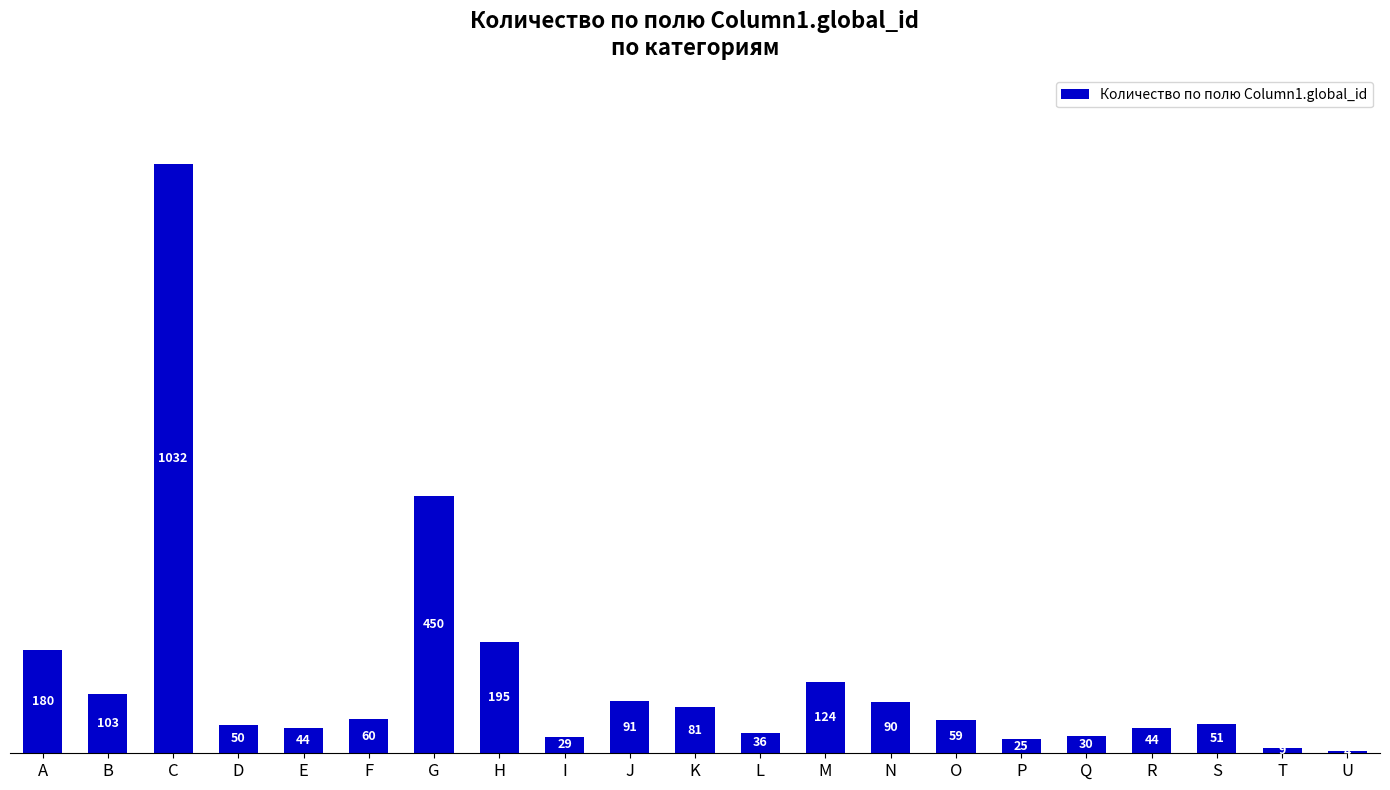

Where does the data first go above 59?

A